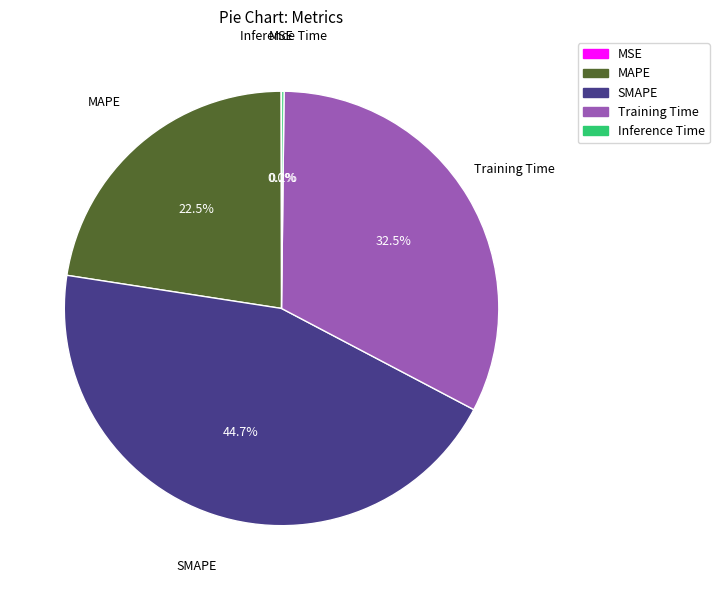

Is there any slice that represents more than half of the pie?

No